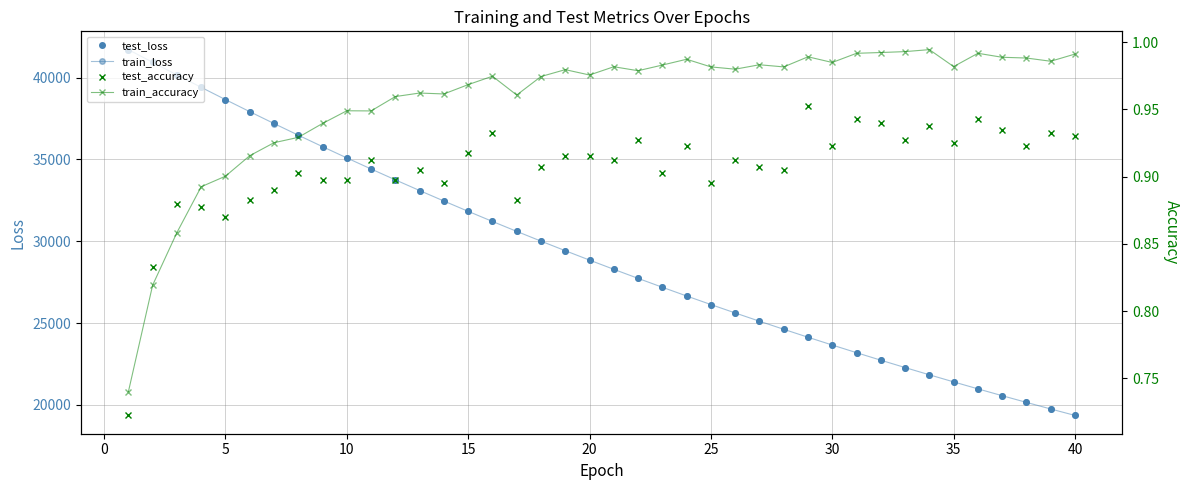

Reading left to right, list all the values displayed in this chart.

test_loss: 41717.0	40940.4	40171.5	39412.6	38663.8	37925.4	37200.5	36487.2	35786.8	35097.5	34420.1	33755.1	33102.3	32460.7	31830.0	31211.7	30605.2	30008.6	29423.2	28848.2	28284.2	27730.9	27187.3	26653.6	26130.5	25616.4	25111.5	24616.6	24130.0	23653.6	23185.4	22726.3	22275.6	21833.4	21399.7	20973.2	20555.6	20145.5	19743.2	19348.1
train_loss: 41717.9	40941.4	40172.0	39411.9	38662.3	37924.9	37199.3	36486.1	35784.8	35095.8	34418.8	33753.6	33100.4	32459.0	31828.9	31210.3	30603.3	30006.8	29421.5	28846.9	28282.8	27729.2	27185.6	26652.1	26128.5	25614.7	25110.3	24615.3	24129.4	23652.6	23184.7	22725.5	22274.8	21832.6	21398.6	20972.7	20554.8	20144.8	19742.4	19347.5
test_accuracy: 0.7	0.8	0.9	0.9	0.9	0.9	0.9	0.9	0.9	0.9	0.9	0.9	0.9	0.9	0.9	0.9	0.9	0.9	0.9	0.9	0.9	0.9	0.9	0.9	0.9	0.9	0.9	0.9	1.0	0.9	0.9	0.9	0.9	0.9	0.9	0.9	0.9	0.9	0.9	0.9
train_accuracy: 0.7	0.8	0.9	0.9	0.9	0.9	0.9	0.9	0.9	0.9	0.9	1.0	1.0	1.0	1.0	1.0	1.0	1.0	1.0	1.0	1.0	1.0	1.0	1.0	1.0	1.0	1.0	1.0	1.0	1.0	1.0	1.0	1.0	1.0	1.0	1.0	1.0	1.0	1.0	1.0